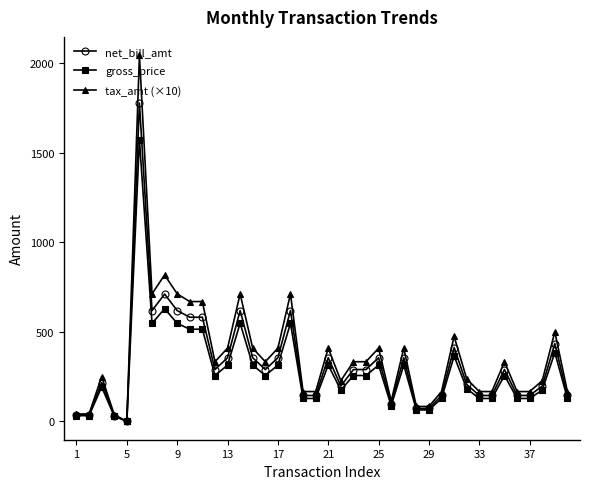

What is the maximum value for net_bill_amt?

1778.5